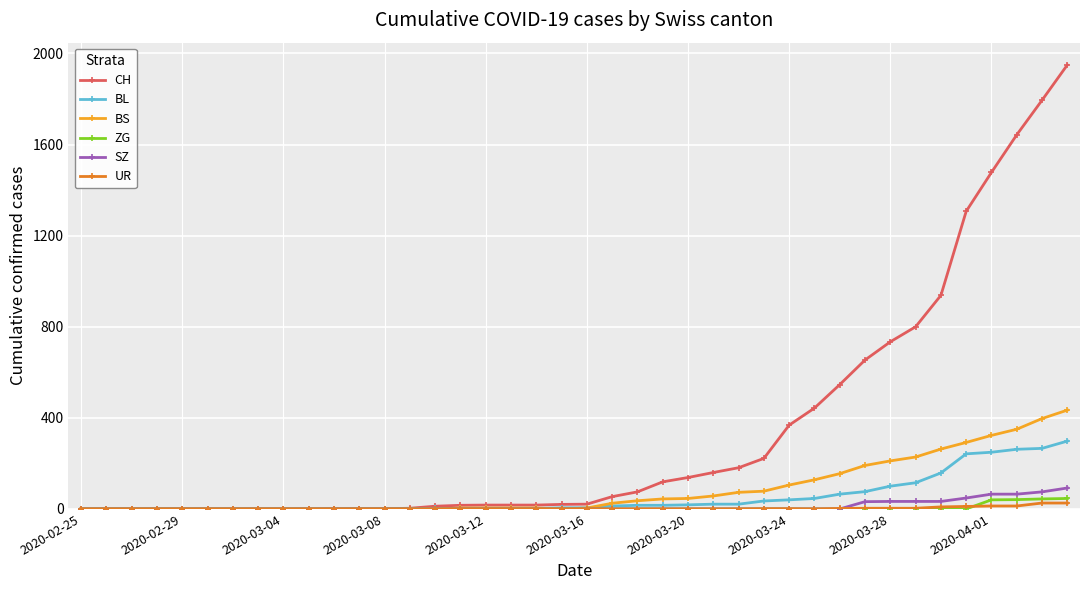

Rank the series by their maximum value, from lowest to highest.

UR, ZG, SZ, BL, BS, CH